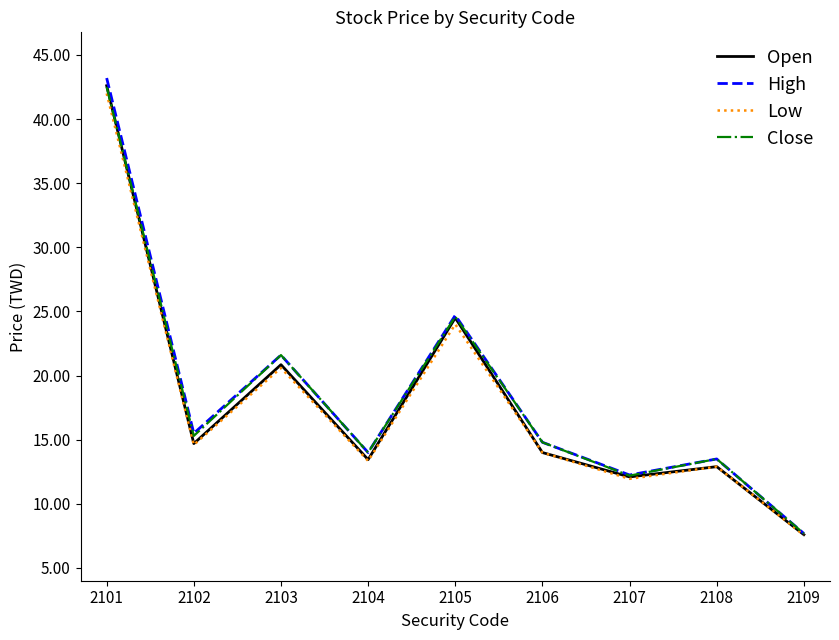

The value of Low at 2102 is 14.6. True or false?

True